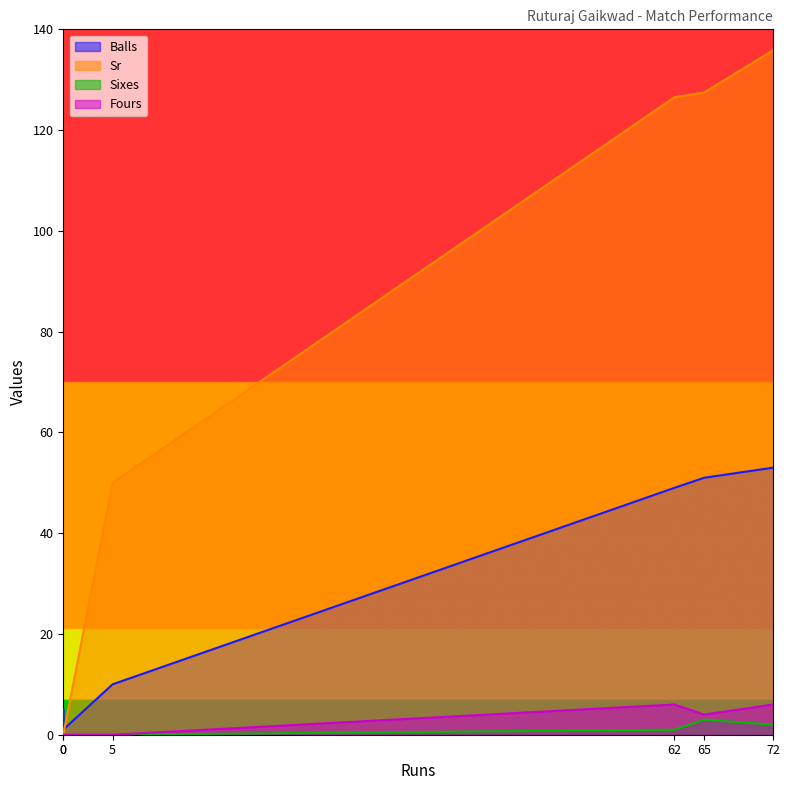

The value of Fours at 65 is 6.7. True or false?

False